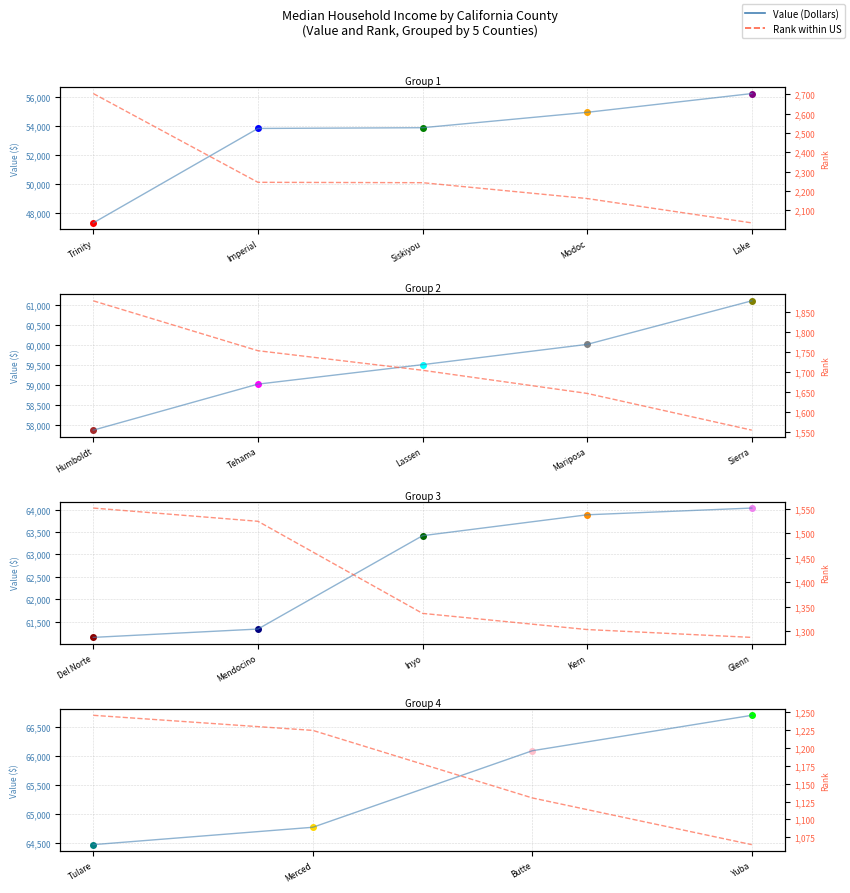

Which series has the largest total across all categories?

Value (Dollars)